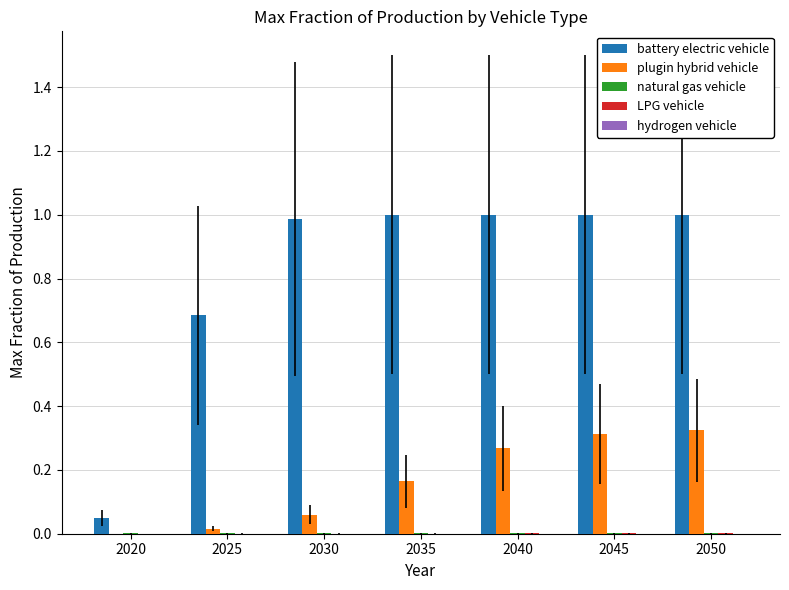

Which series has the largest total across all categories?

battery electric vehicle